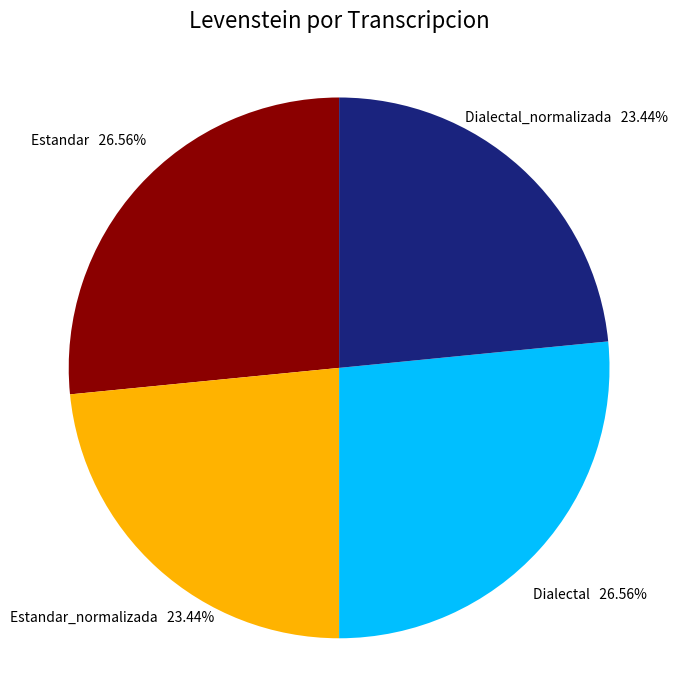

Do Estandar and Dialectal together represent more than half of the pie?

Yes